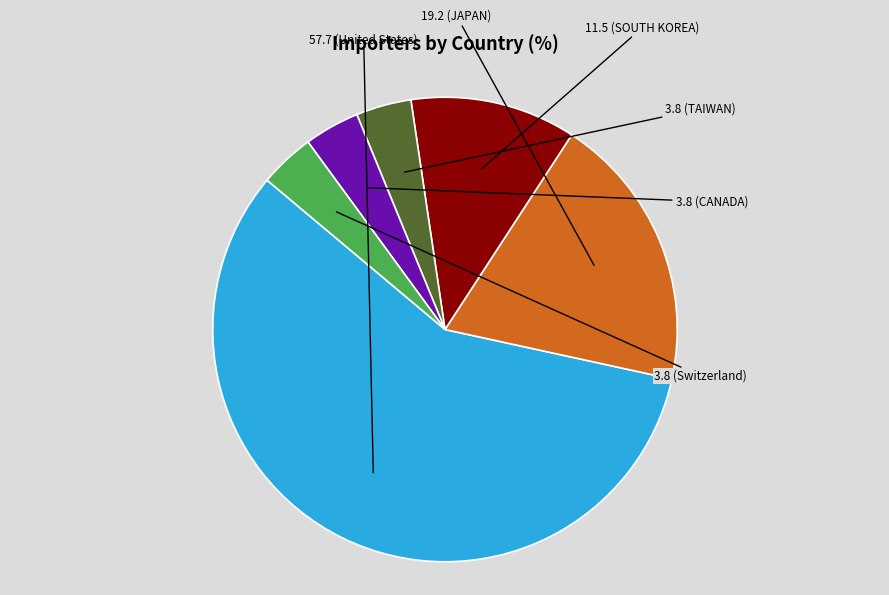

Does any single category account for the majority?

Yes